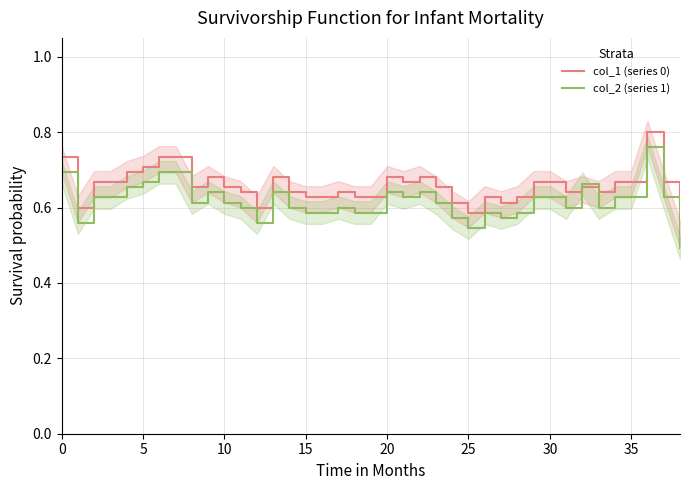

What is the highest value of the col_1 (series 0) series?

0.8